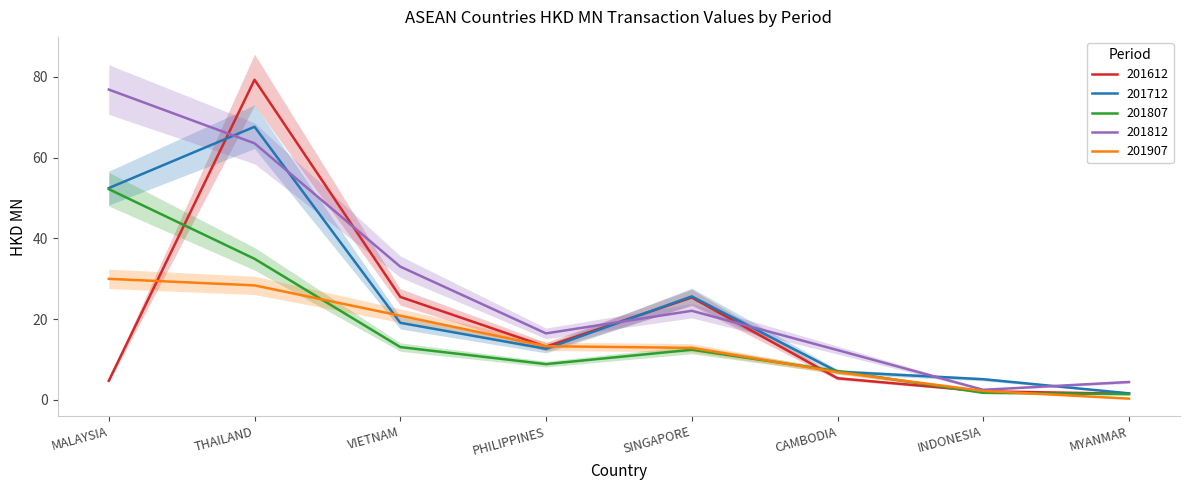

True or false: 201812 and 201807 cross at least once.

False